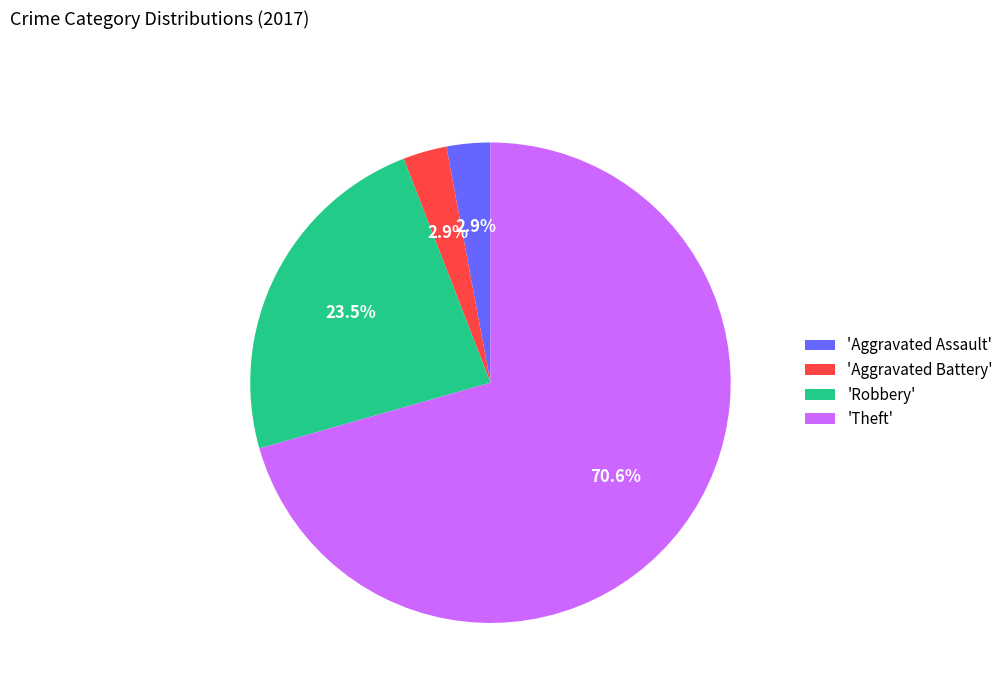

Is there any slice that represents more than half of the pie?

Yes